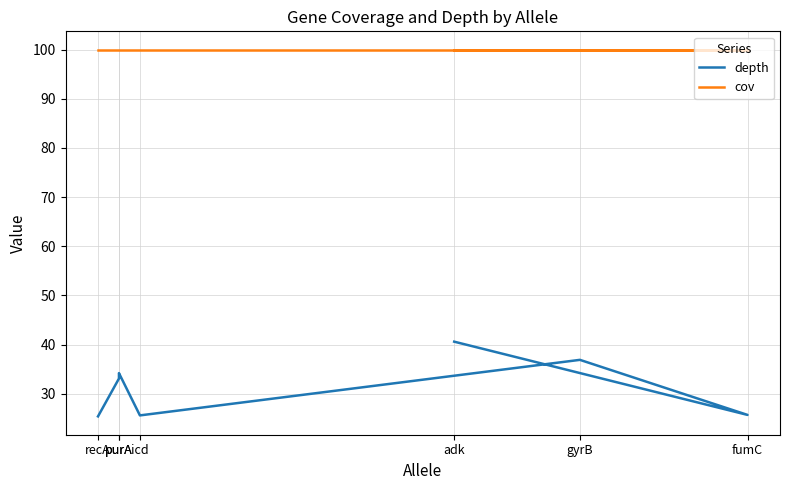

What value does the depth series have at gyrB?

36.9